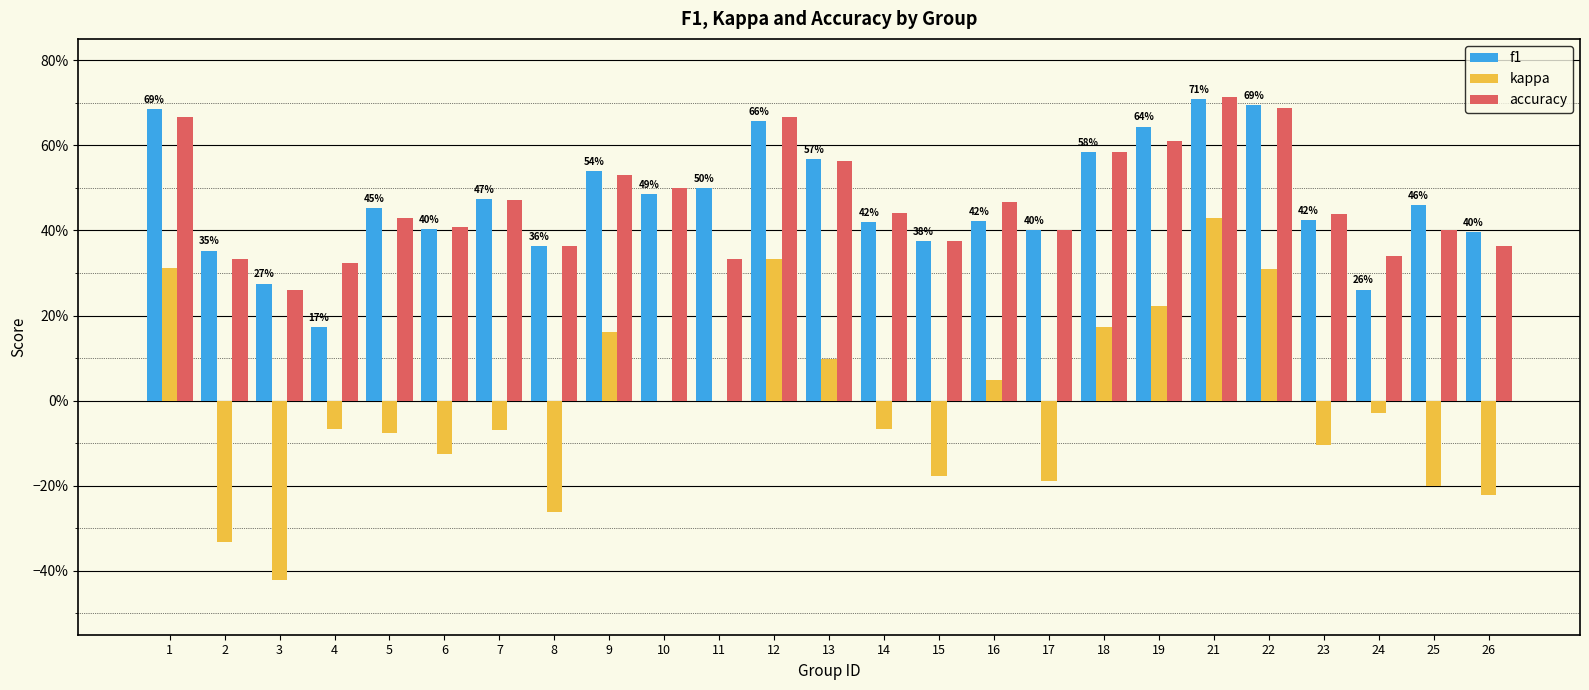

What is the total value across all series at 26?

0.5